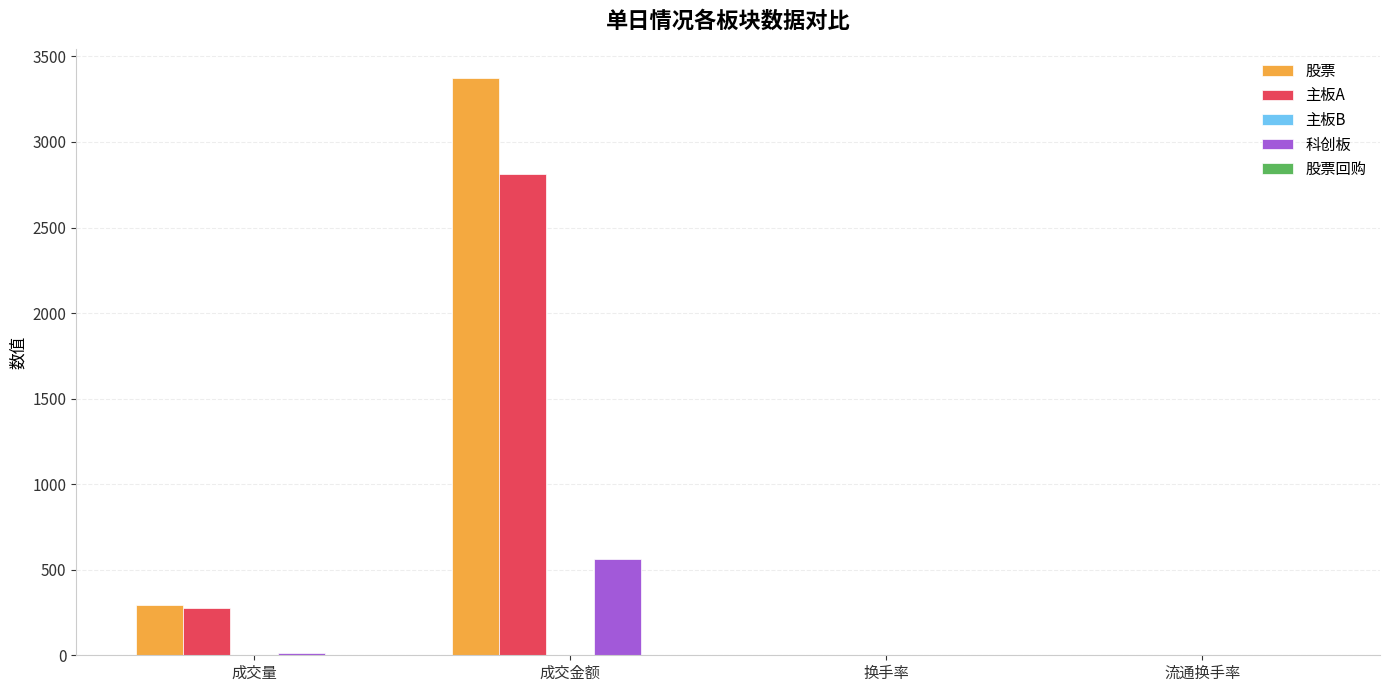

Is the value of 主板A at 成交金额 greater than the value of 科创板 at 成交量?

Yes